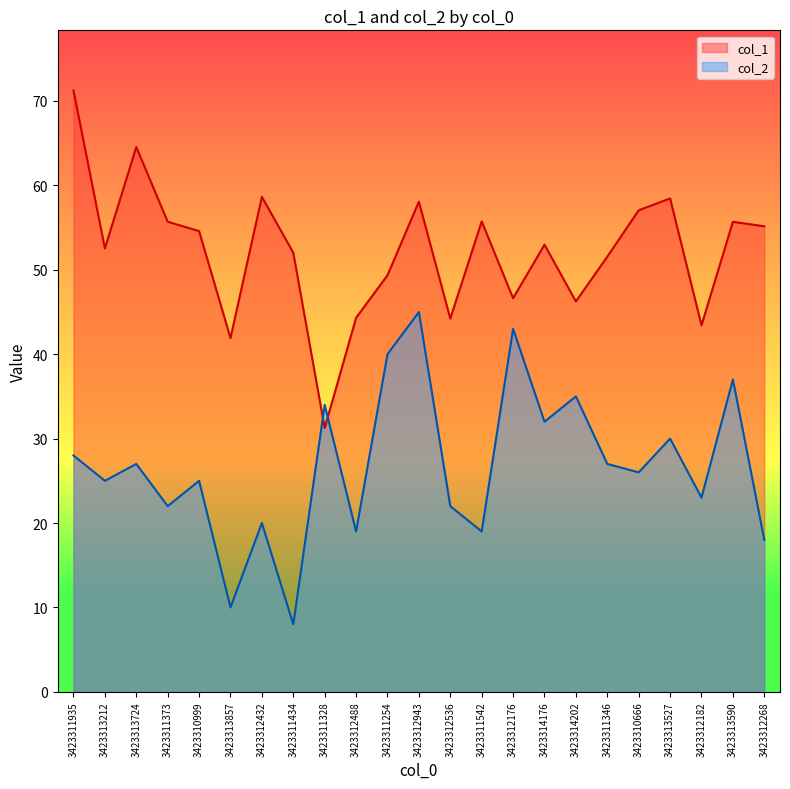

Rank the categories by col_2 value from lowest to highest.

3423311434, 3423313857, 3423312268, 3423312488, 3423311542, 3423312432, 3423311373, 3423312536, 3423312182, 3423313212, 3423310999, 3423310666, 3423313724, 3423311346, 3423311935, 3423313527, 3423314176, 3423311328, 3423314202, 3423313590, 3423311254, 3423312176, 3423312943